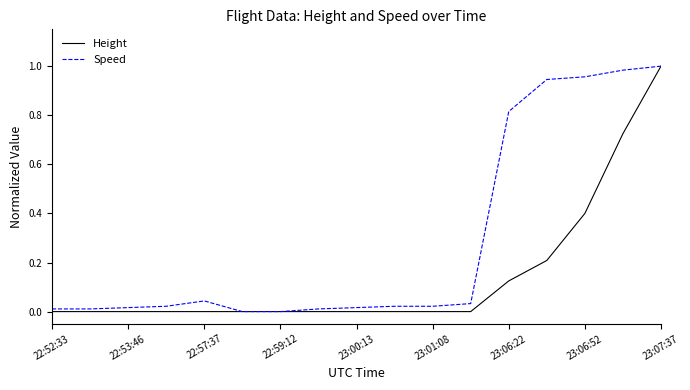

Which series has the largest total across all categories?

Speed